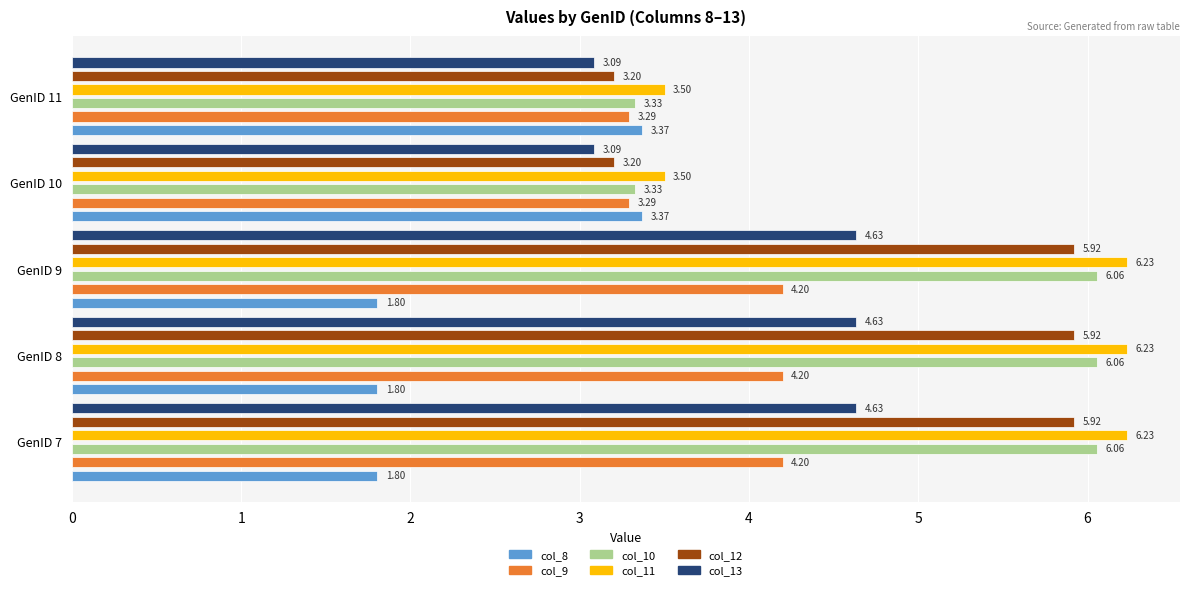

At how many categories does at least one series exceed 4?

3